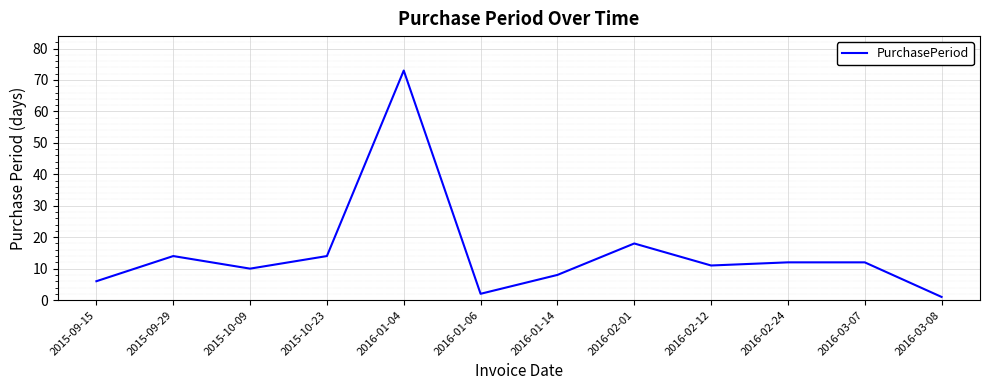

Which label corresponds to the largest value in the chart?

2016-01-04